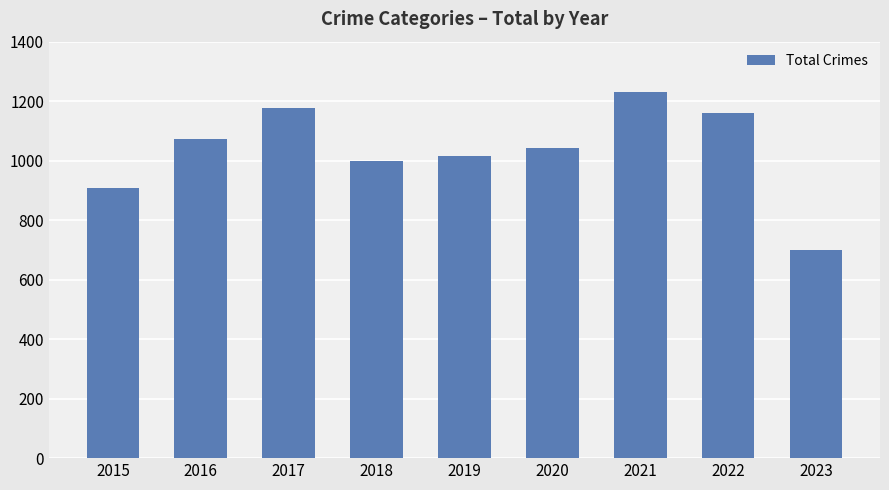

How many data points are less than 1041?

4